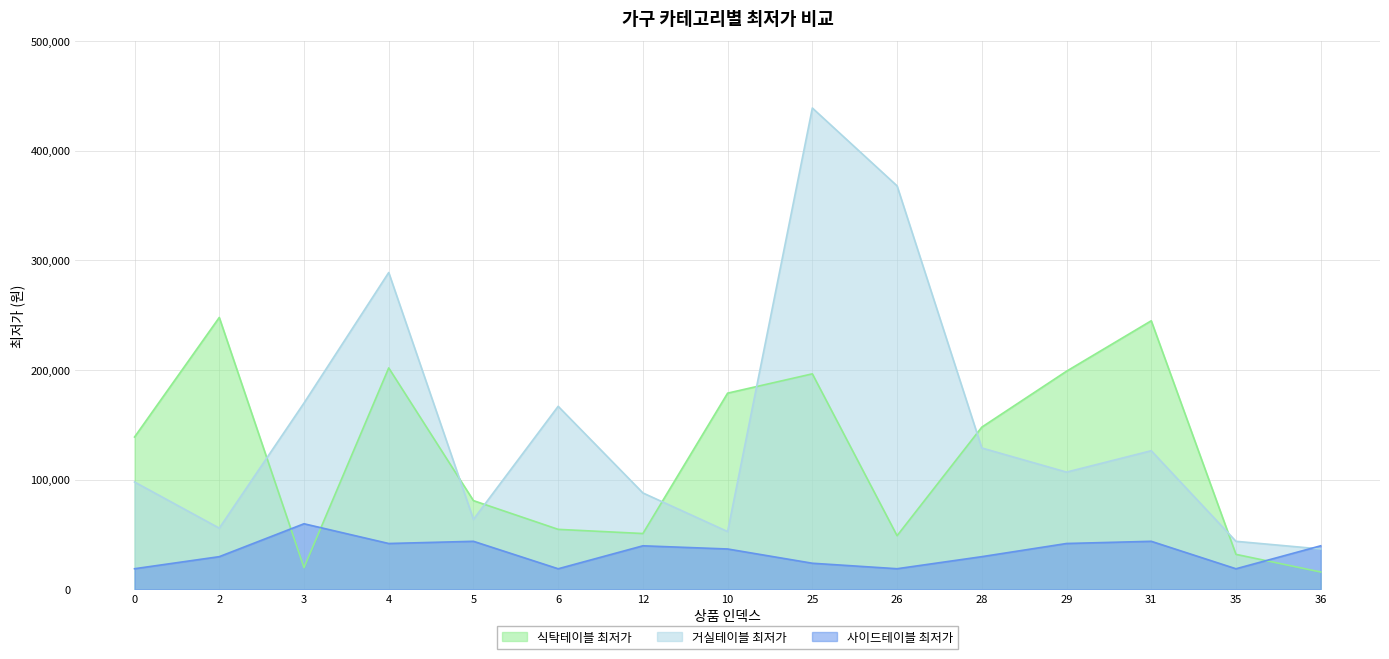

How many interior local peaks does the 식탁테이블 최저가 series have?

4